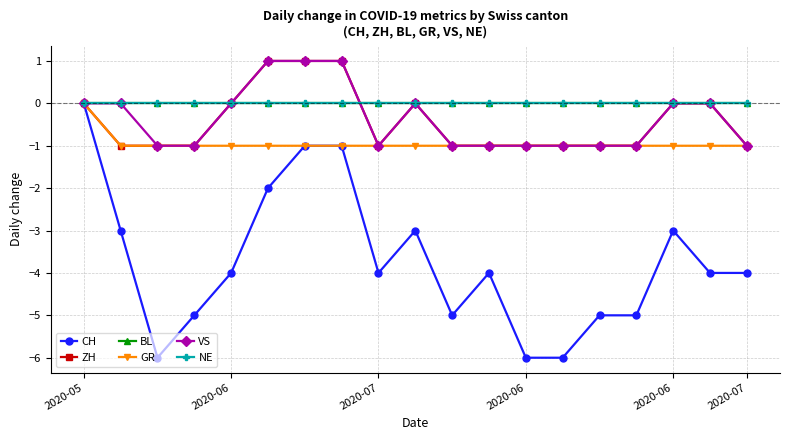

How many lines are shown in the chart?

6